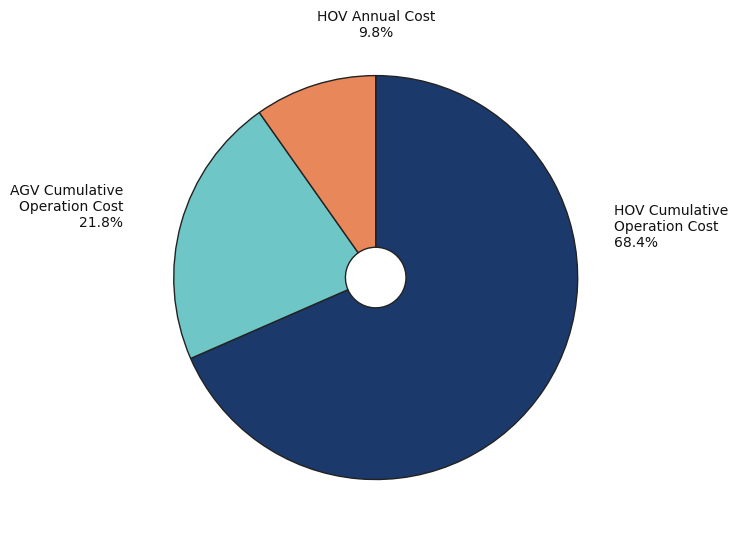

Is the sum of AGV Cumulative
Operation Cost and Human Operated
Vehicle Lifetime Cost greater than half?

Yes